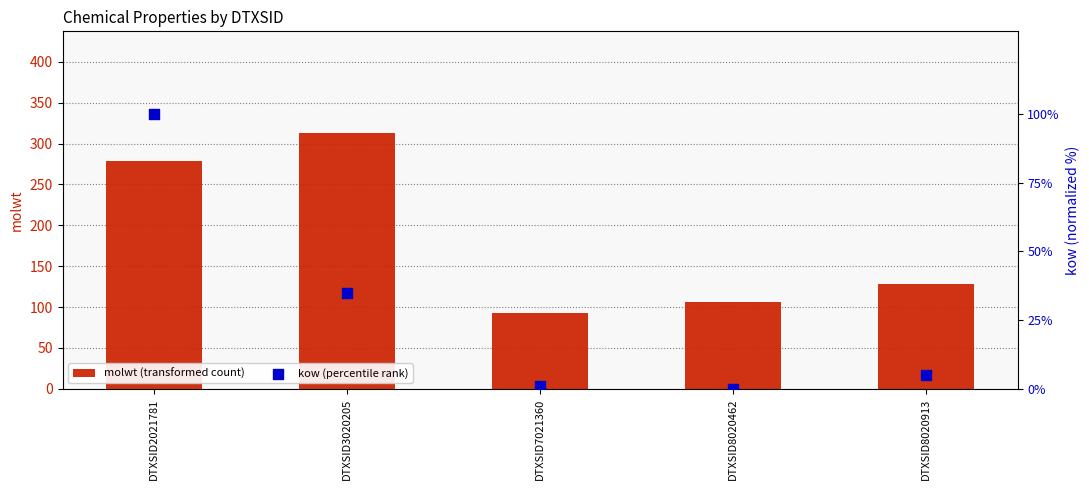

Which series has the largest total across all categories?

molwt (transformed count)